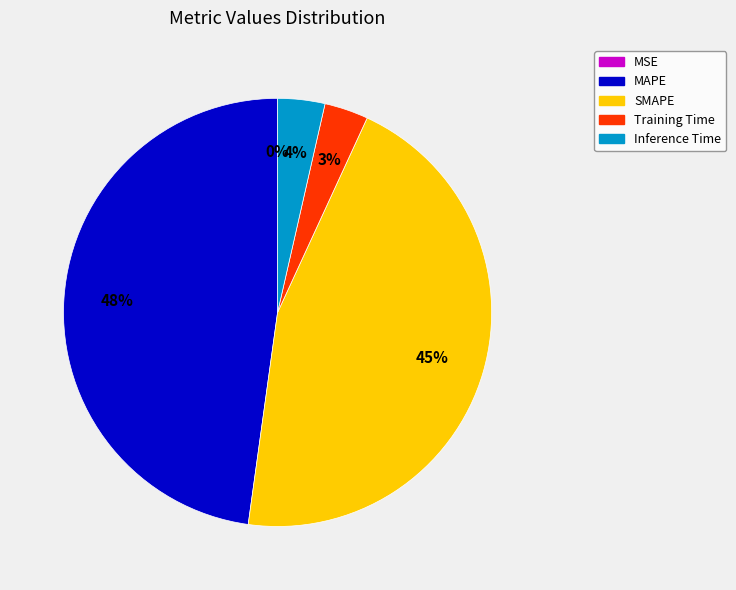

To the nearest percent, what percentage of the pie is MAPE?

48%